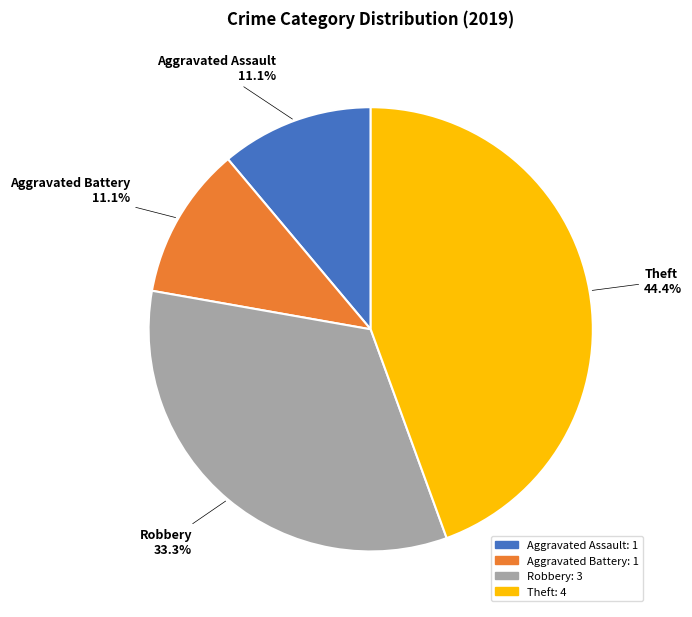

How many slices are in this pie chart?

4